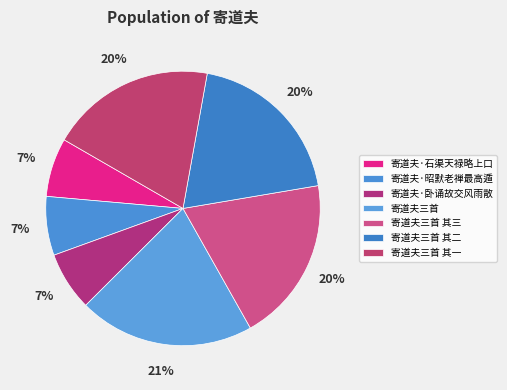

How many slices are in this pie chart?

7